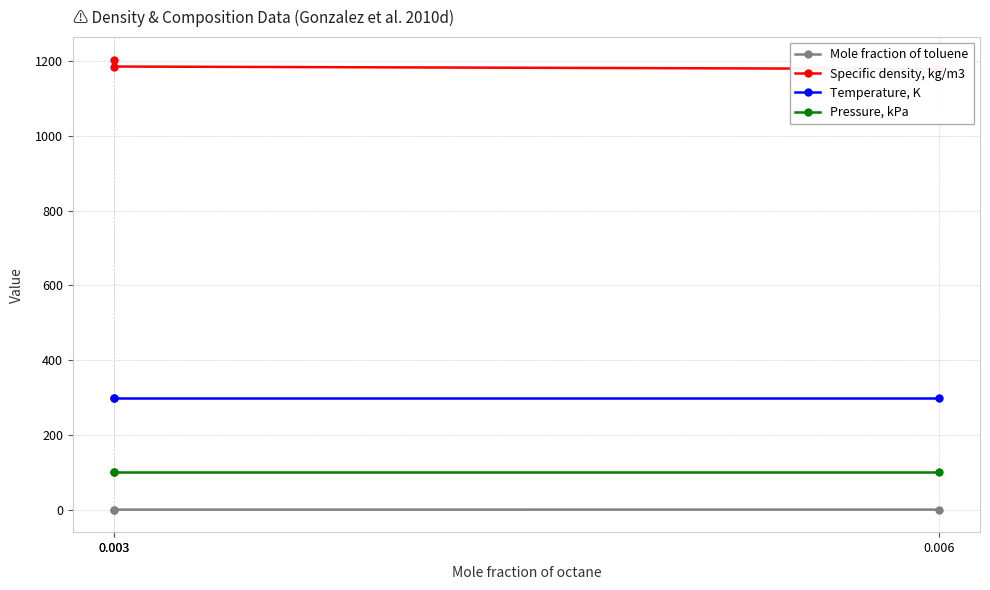

What is the highest value of the Pressure, kPa series?

101.3